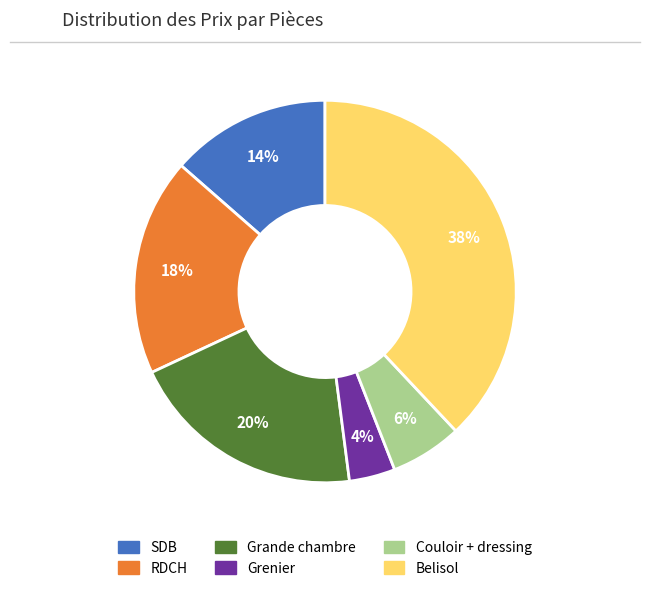

Combined, do SDB and Grande chambre account for over 50%?

No